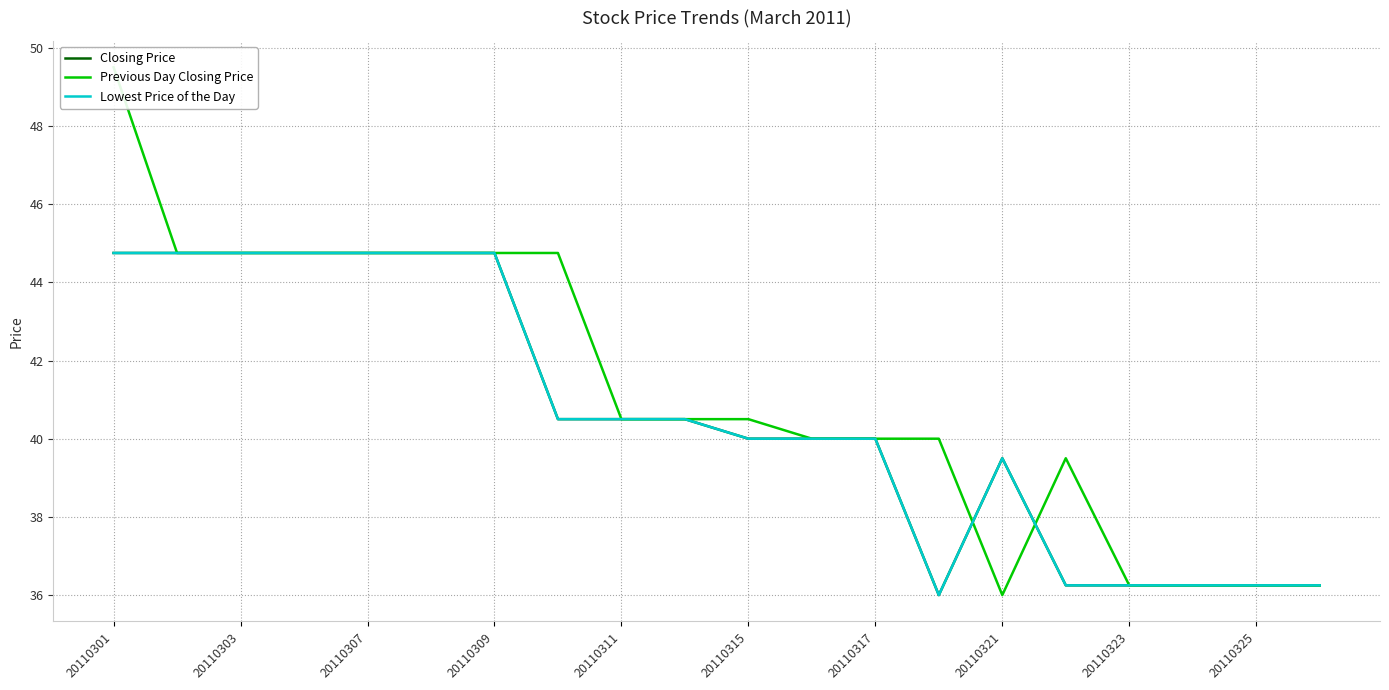

Which category has the highest value in the Previous Day Closing Price series?

20110301